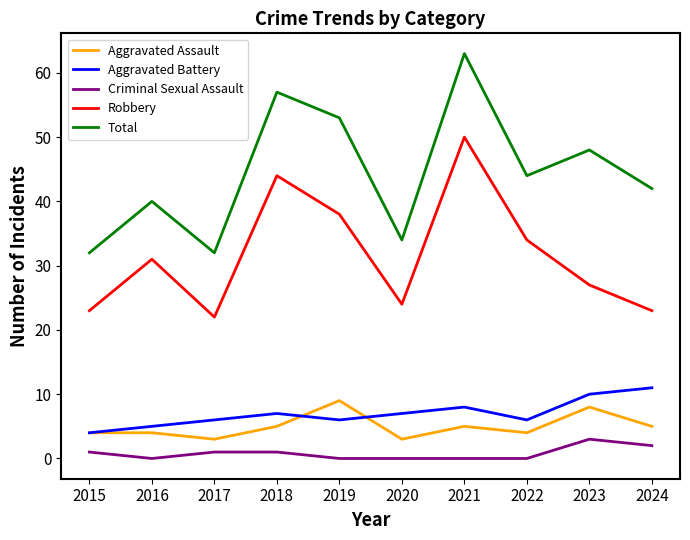

Which series has the largest total across all categories?

Total